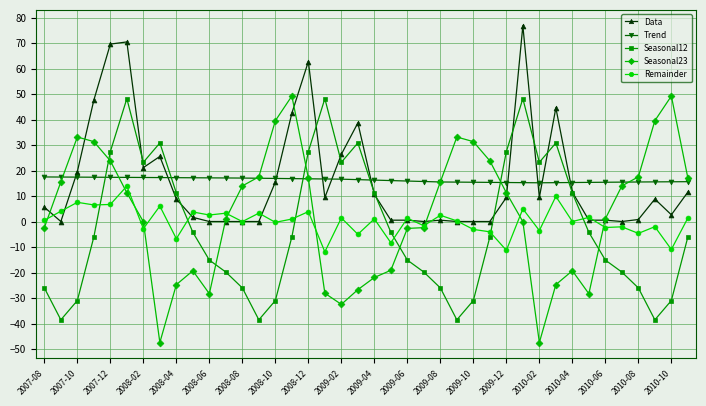

What is the highest value of the Remainder series?

13.9